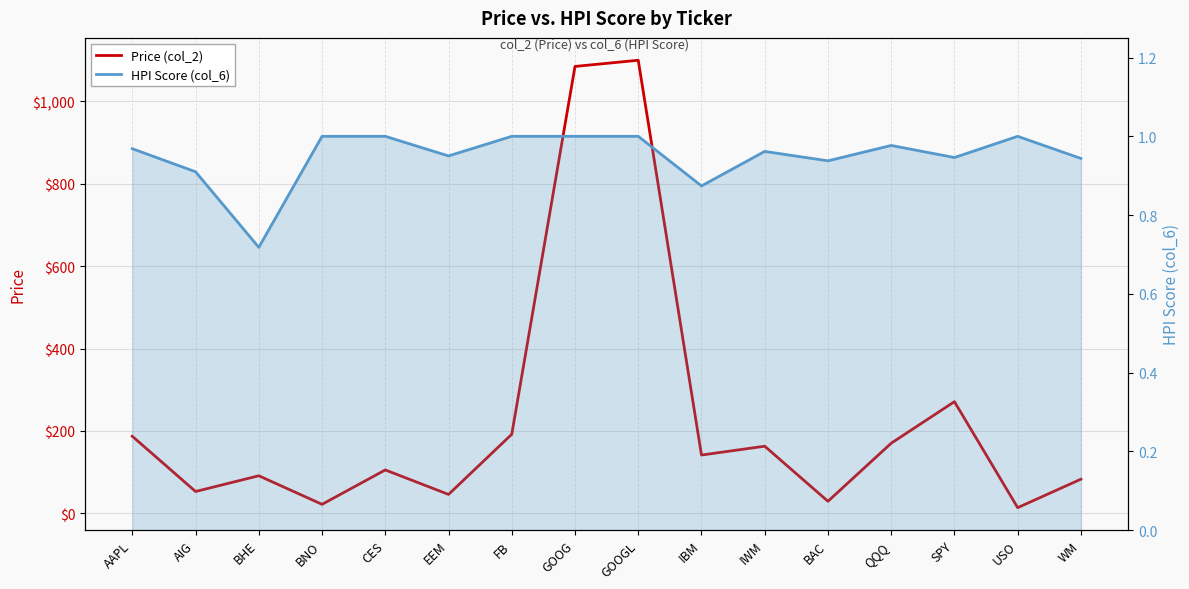

Rank the series by their maximum value, from highest to lowest.

Price (col_2), HPI Score (col_6)